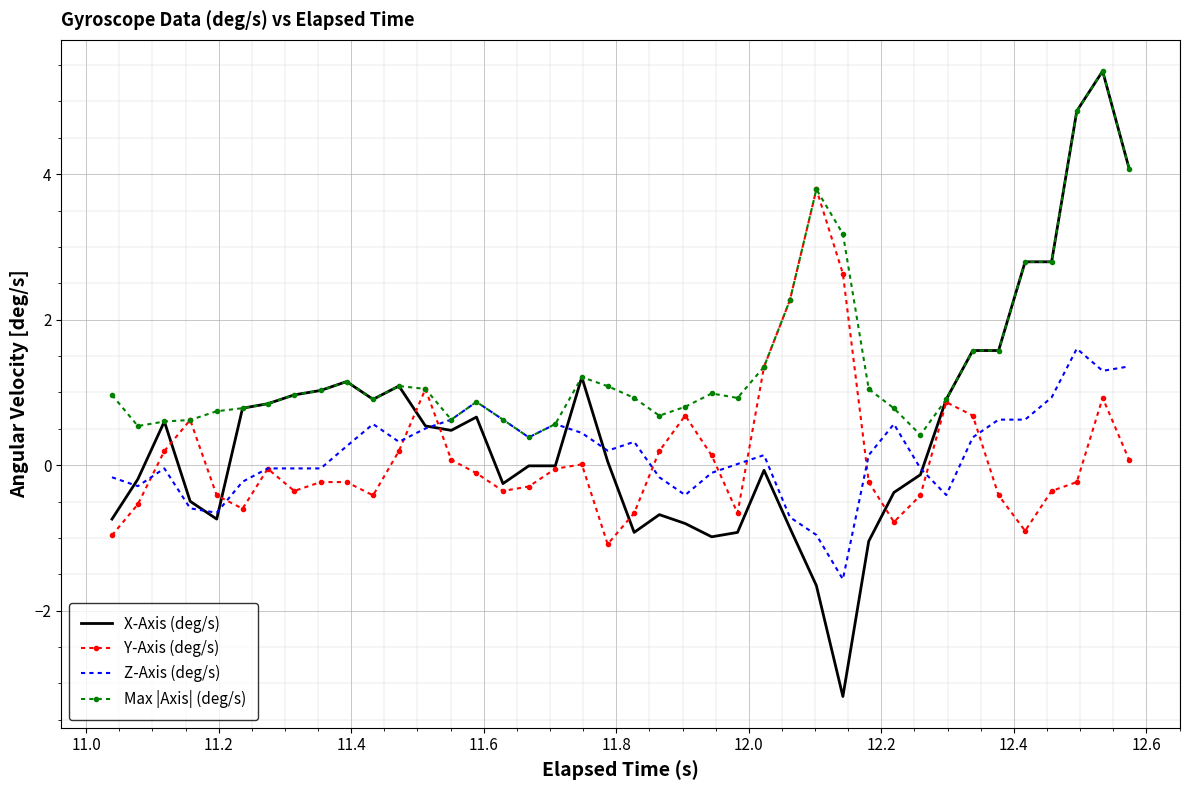

Which series has the largest total across all categories?

Max |Axis| (deg/s)